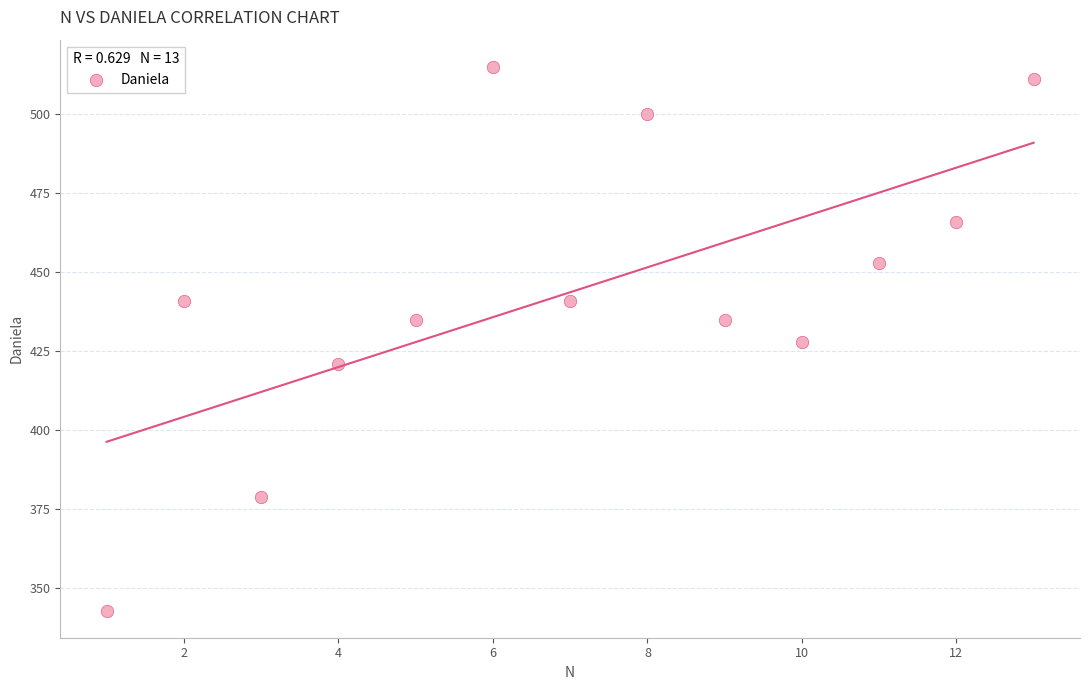

What is the range of X values (max minus min)?

12